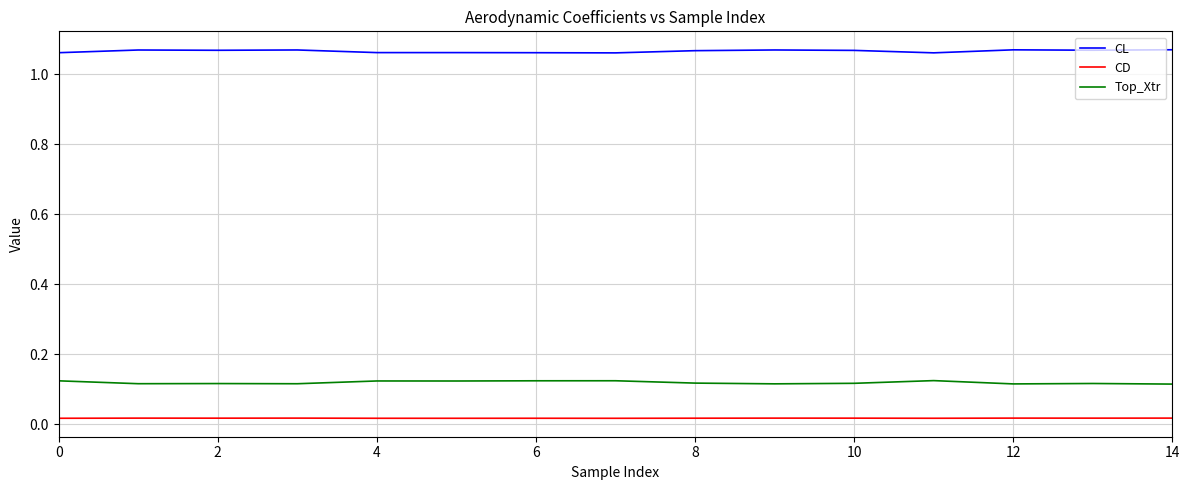

How many CL values are between 1 and 2?

15